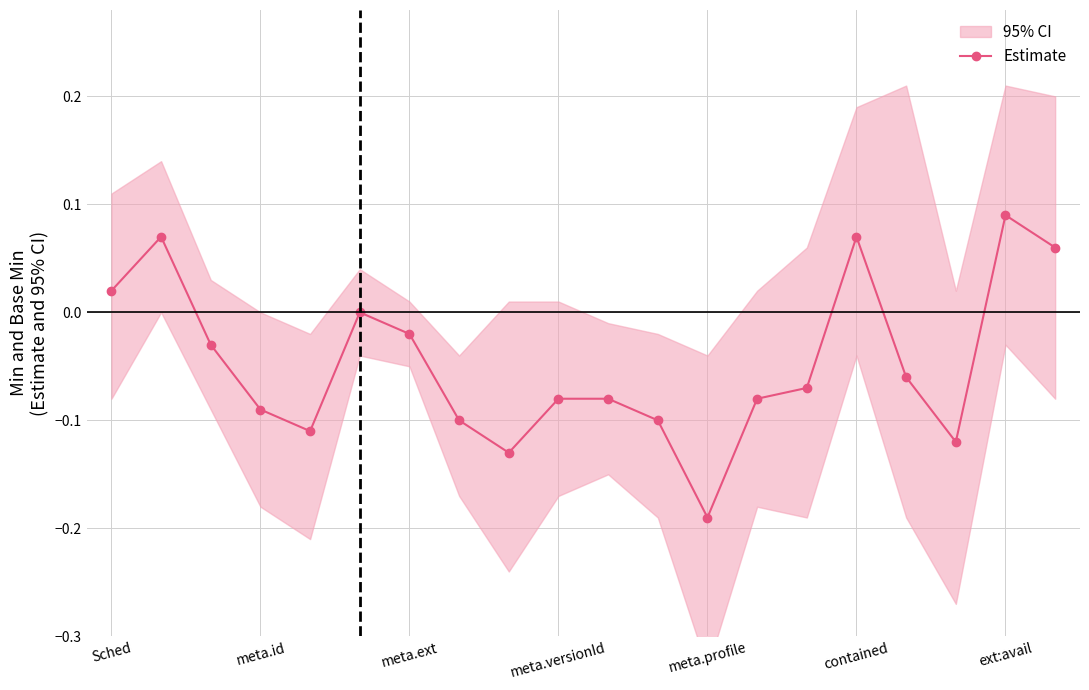

What is the minimum value shown in the chart?

-0.2